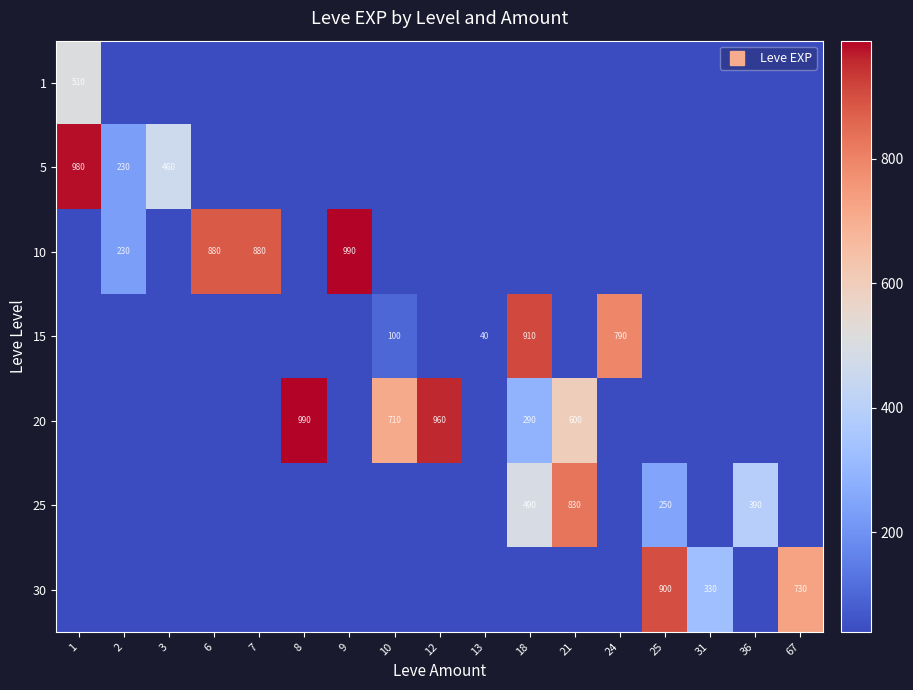

How many values in the 5 series exceed 0?

3